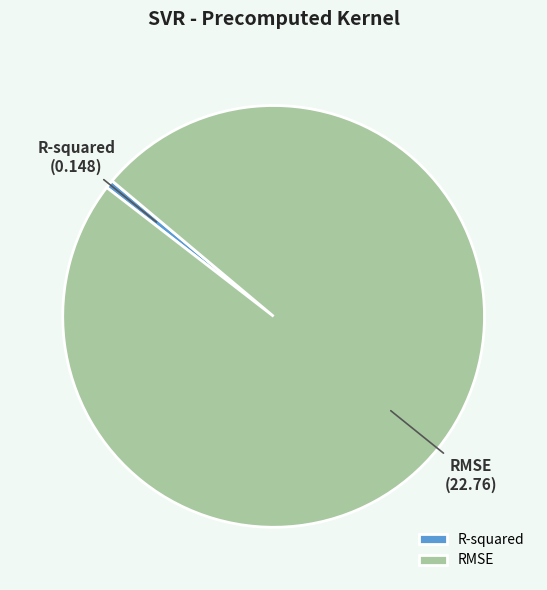

The R-squared slice represents 1% of the pie. True or false?

True